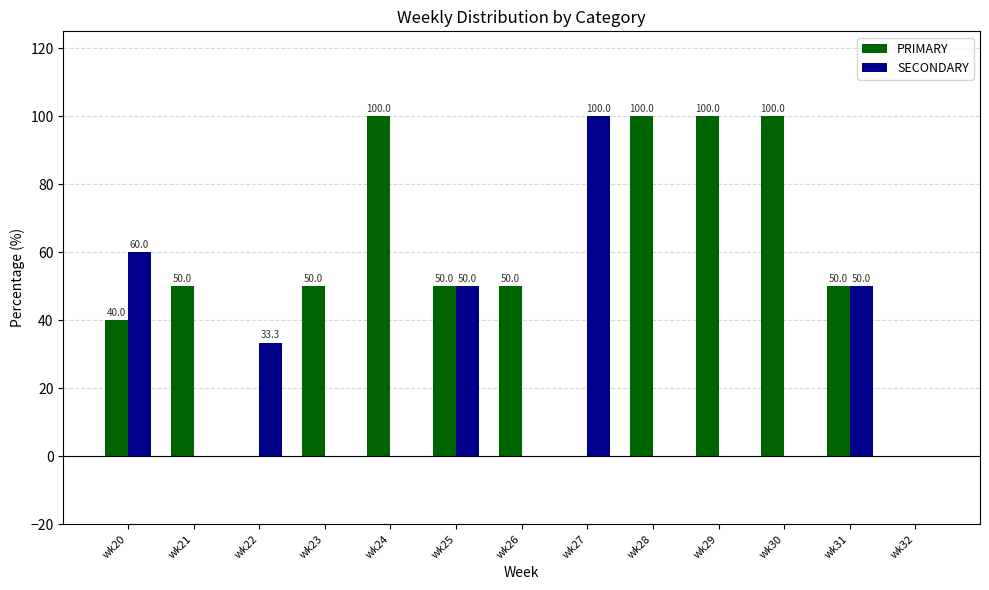

What is the total value across all series at wk21?

50.0